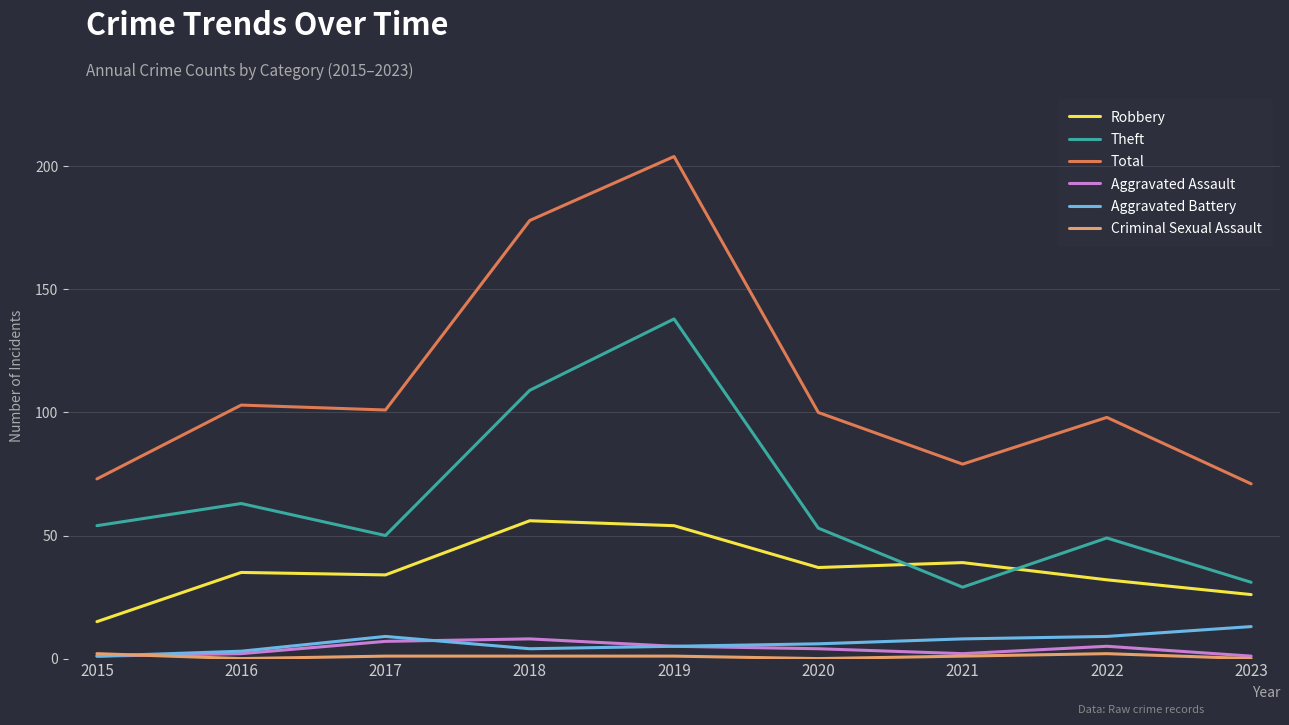

Is this an area chart (filled region under the line)?

No